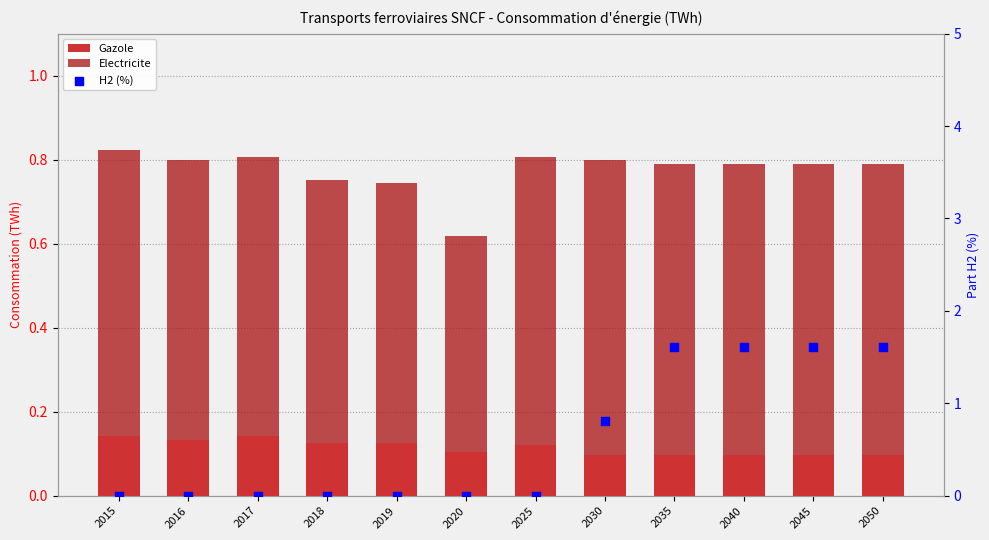

Which series contains the lowest Y value?

H2 (%)